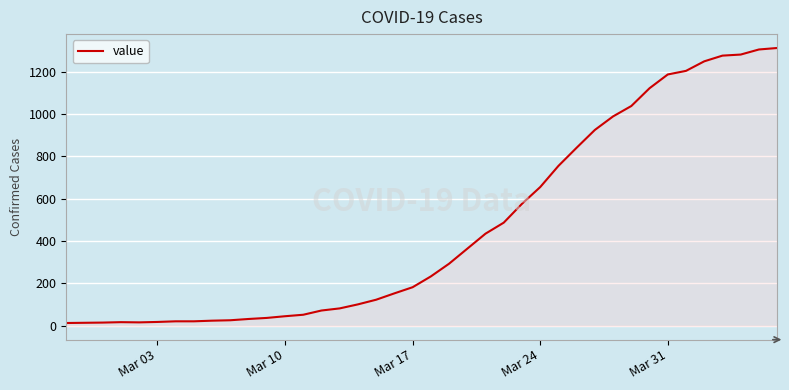

Does the chart have visible grid lines?

Yes